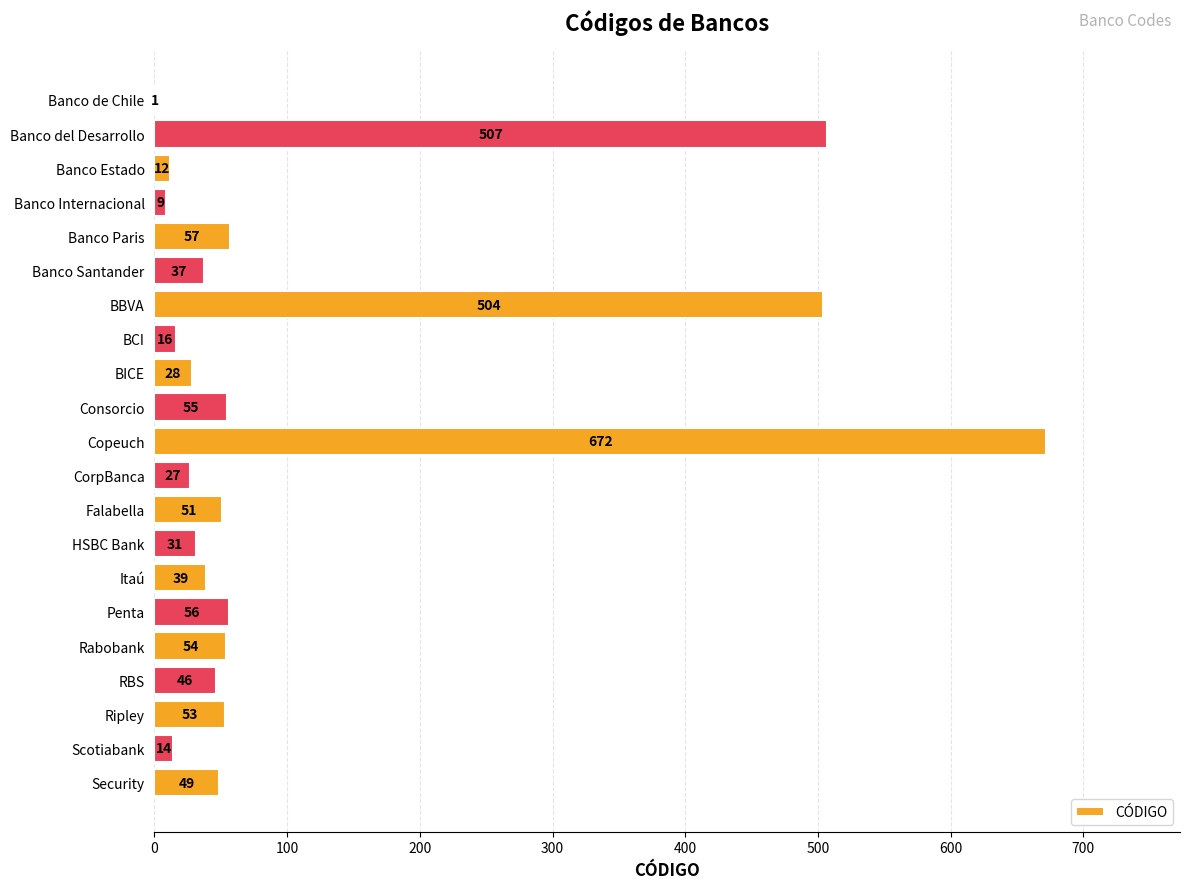

What is the change in value from Banco Internacional to Banco Santander?

+28